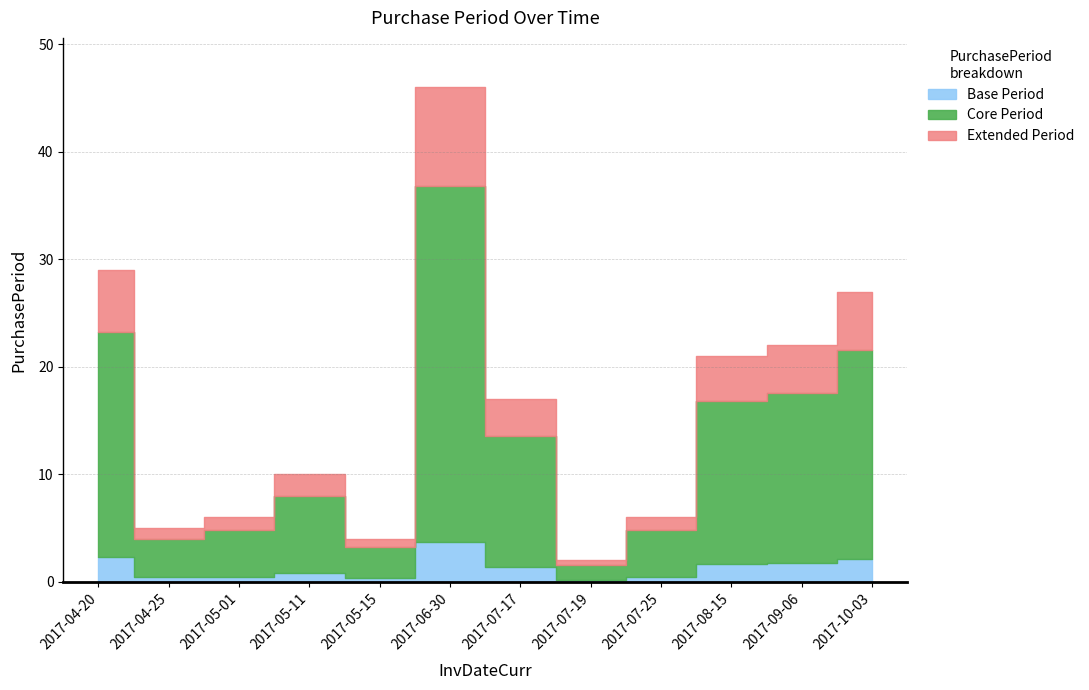

Reading left to right, list all the values displayed in this chart.

29	5	6	10	4	46	17	2	6	21	22	27